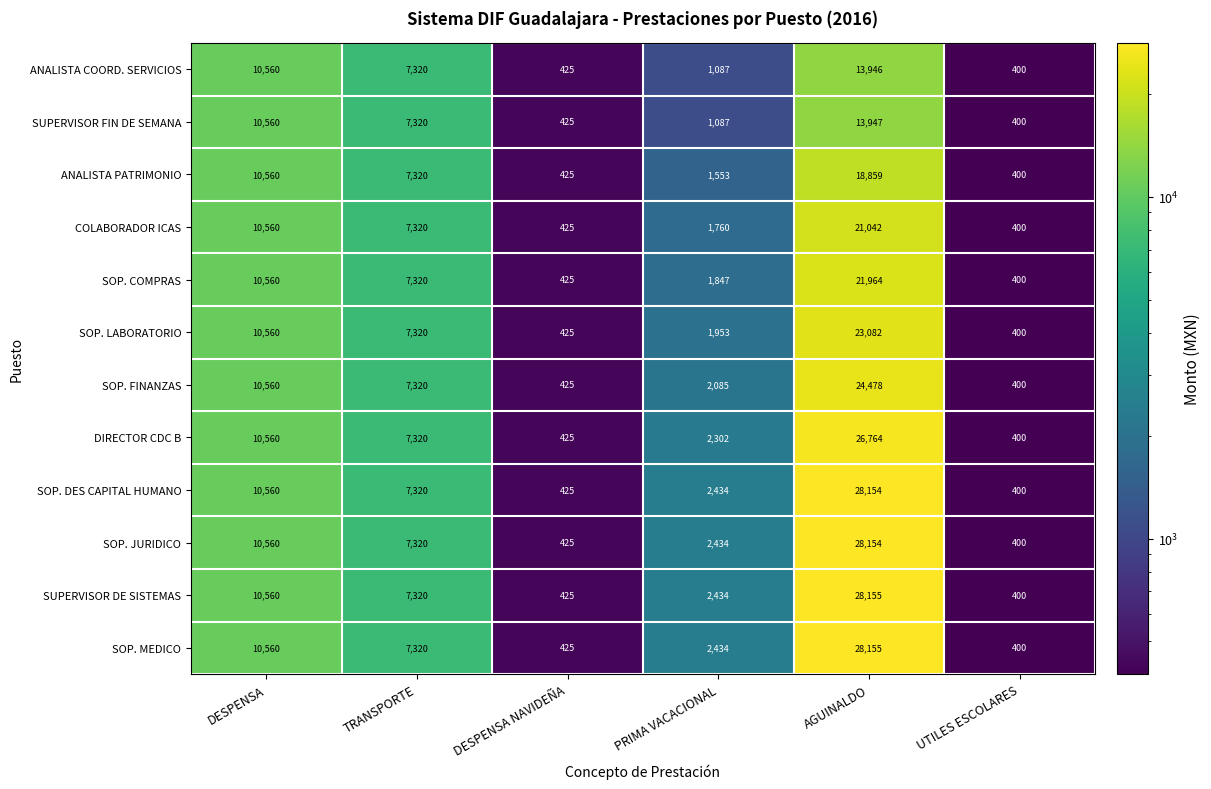

How many categories are shown in the chart?

6